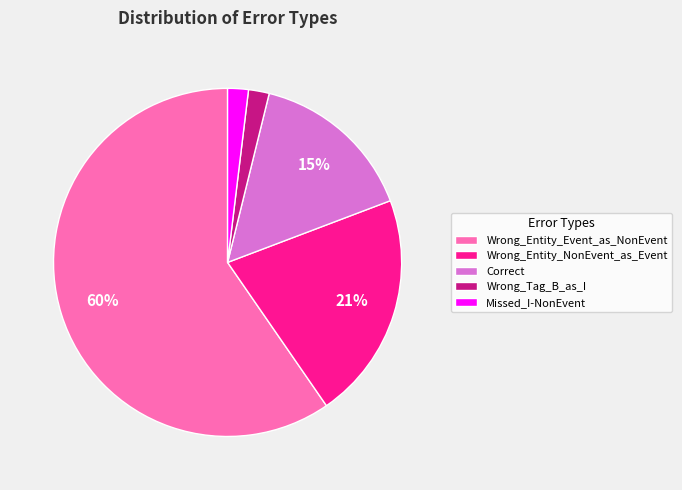

Do Correct and Missed_I-NonEvent together represent more than half of the pie?

No